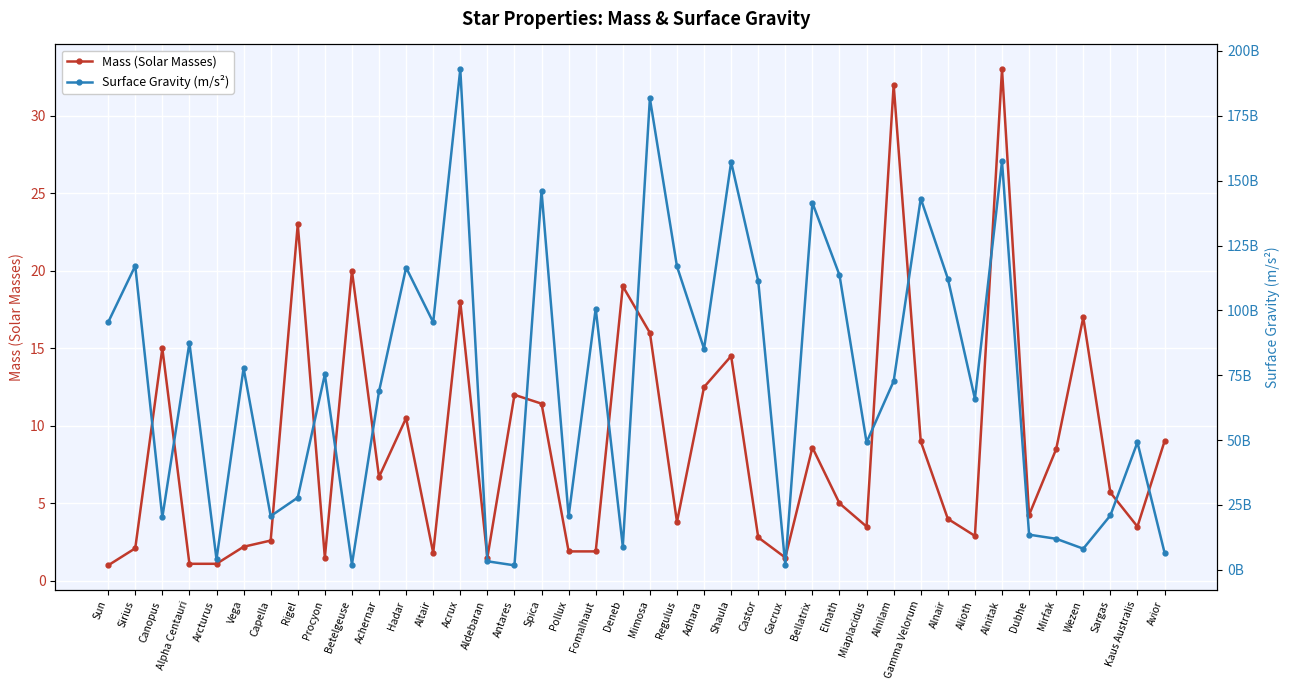

True or false: Surface Gravity (m/s²) and Mass (Solar Masses) cross at least once.

False